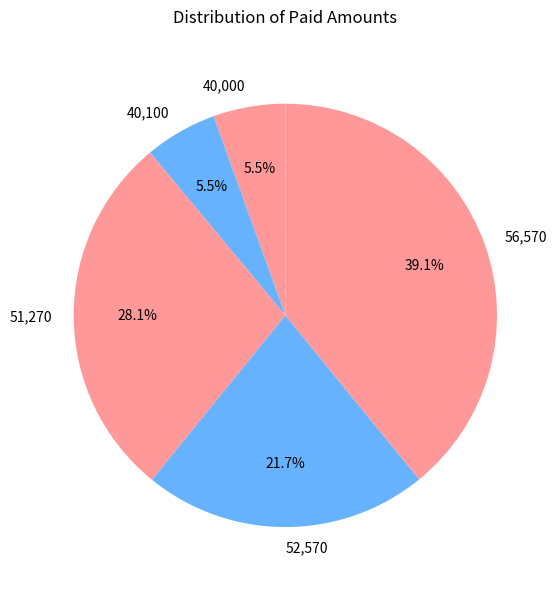

To the nearest percent, what is the average slice percentage?

20%